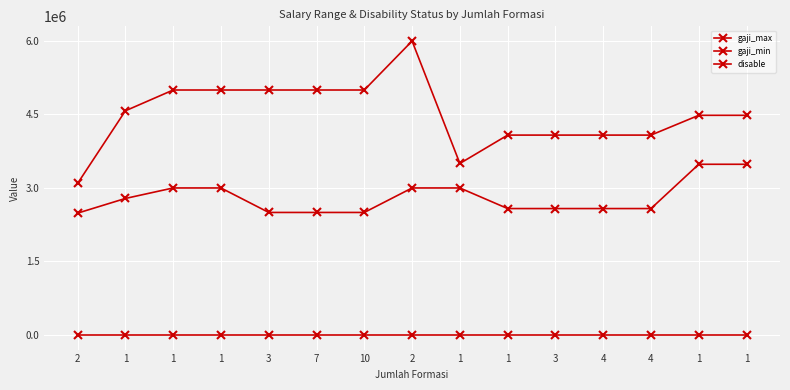

The disable series shows 0 at 1. True or false?

True